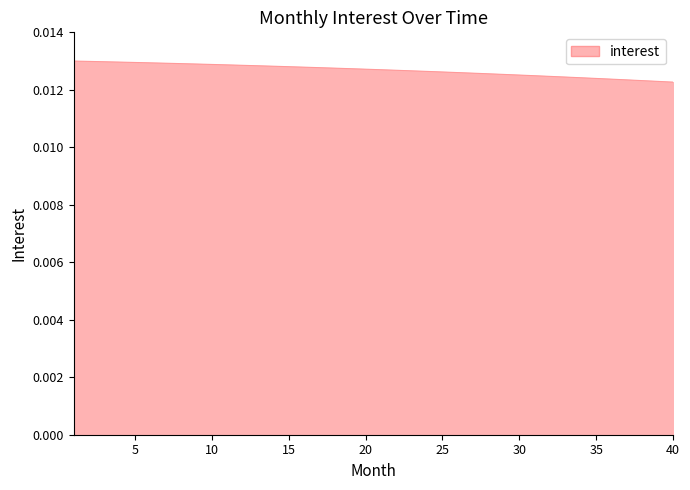

Is it true that the value at 40 is 0.0?

True